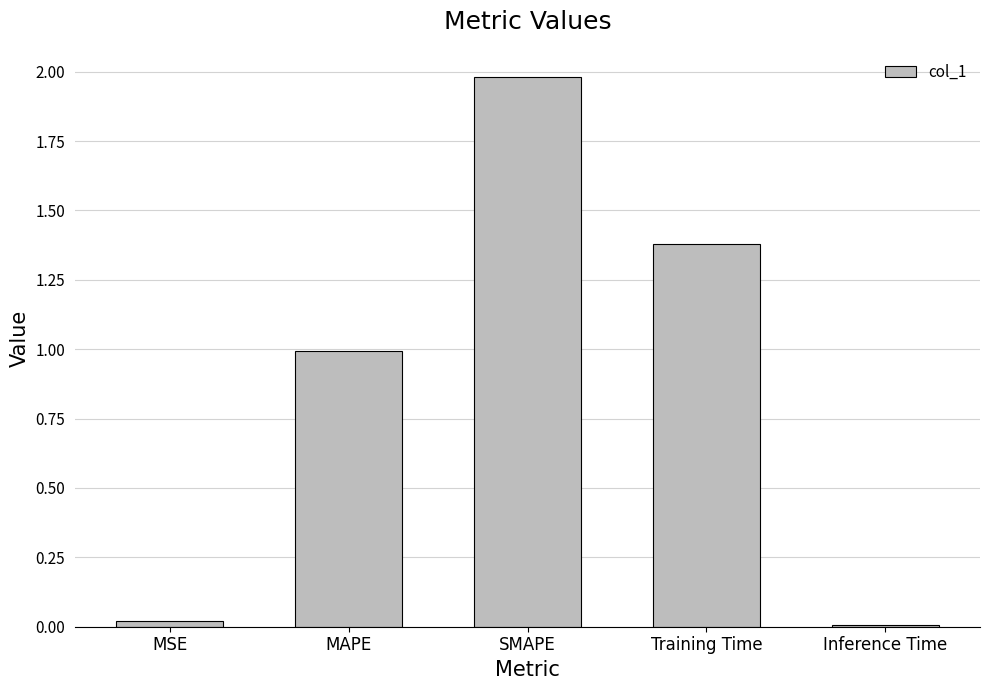

What is the difference between the second highest and second lowest values?

1.4